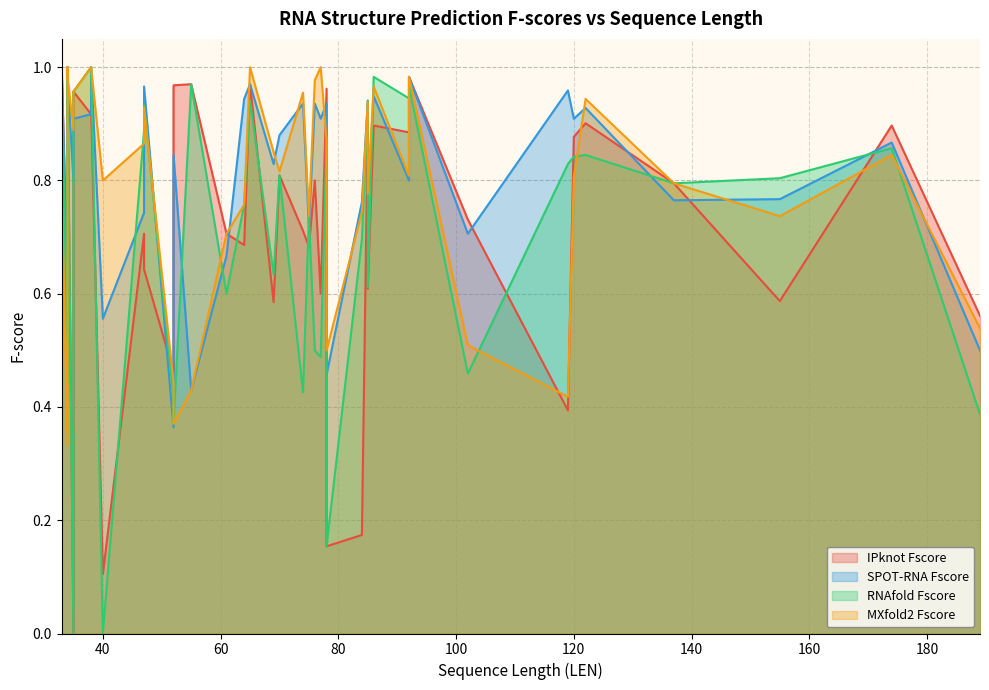

Which category has the lowest value across all series?

35